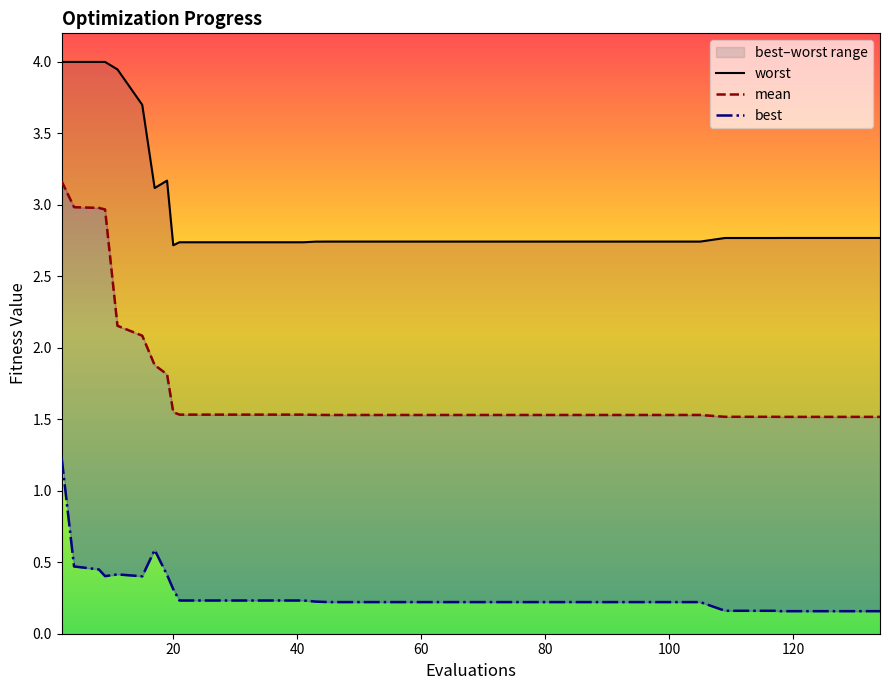

Which series has the largest total across all categories?

worst